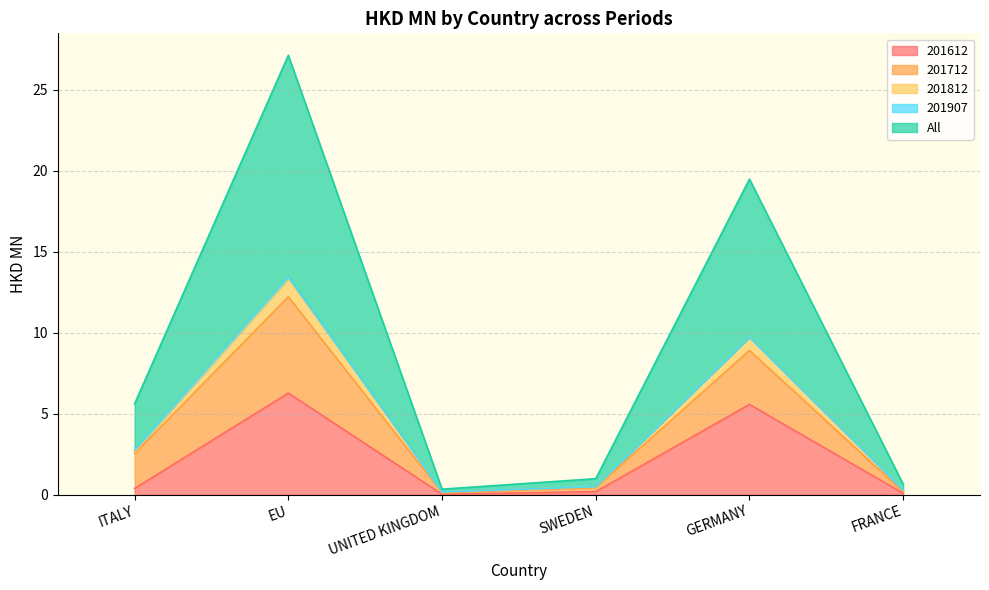

Does the chart have visible grid lines?

Yes